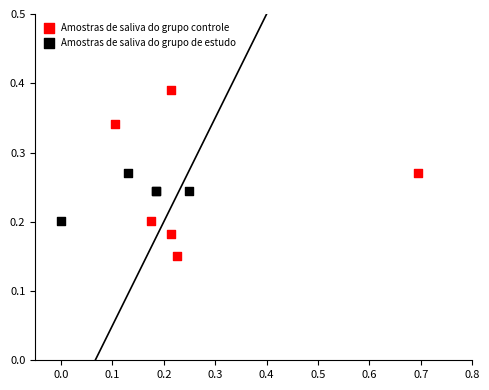

Which series reaches the maximum Y coordinate?

Amostras de saliva do grupo controle